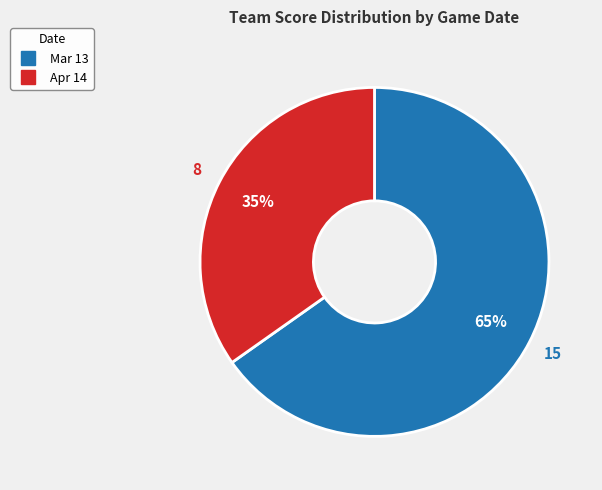

Combined, do Mar 13 and Apr 14 account for over 50%?

Yes